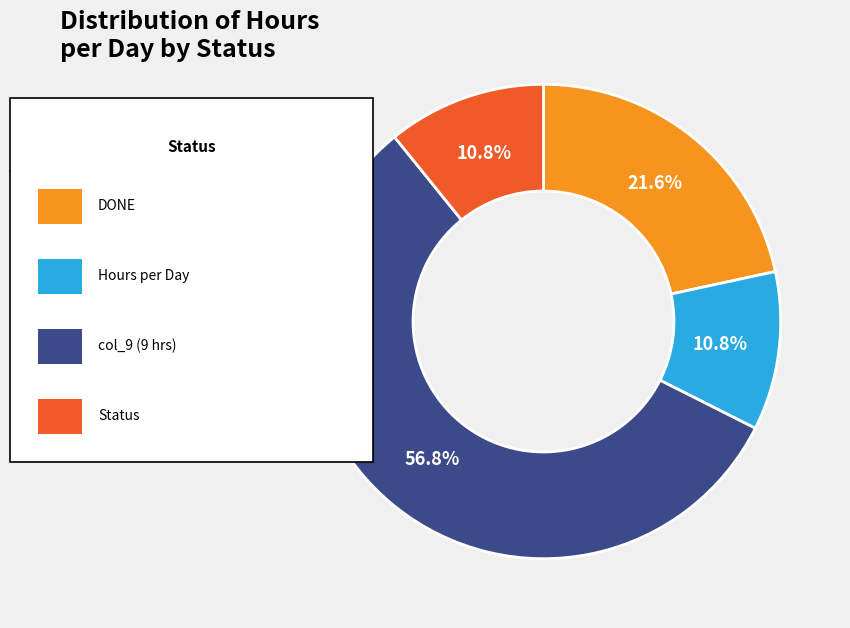

How many slices are in this pie chart?

4